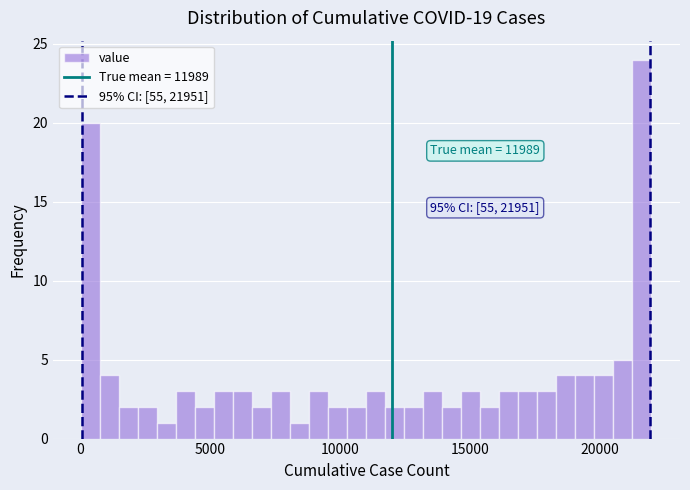

Read against the x-axis, roughly where is the centre of the tallest bar?

21500